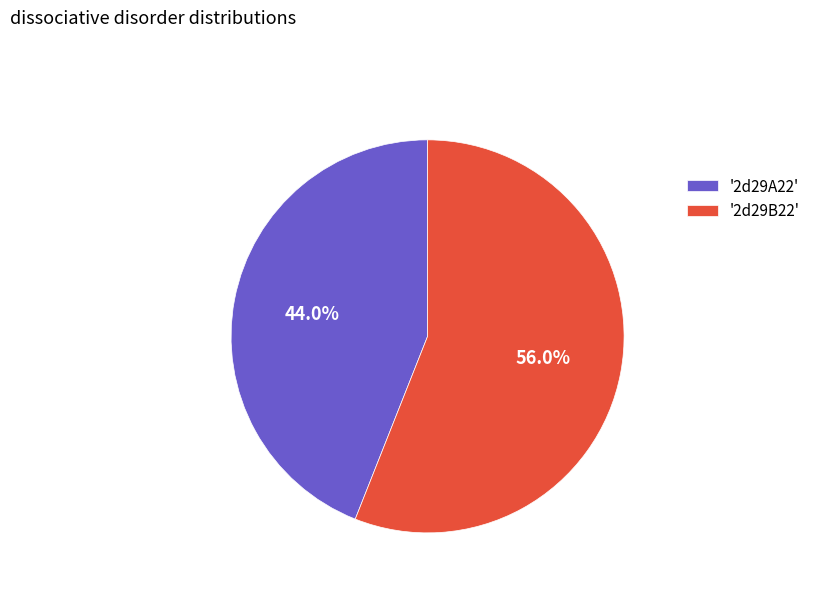

Which slice is the smallest?

'2d29A22'